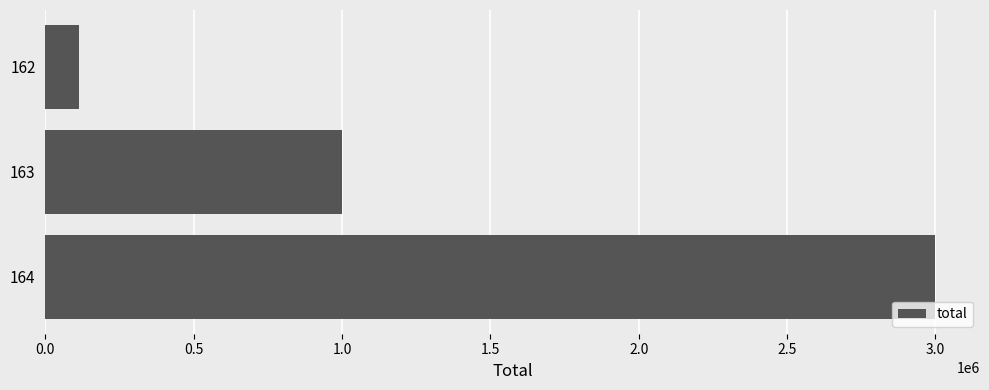

What is the change in value from 162 to 163?

+885622